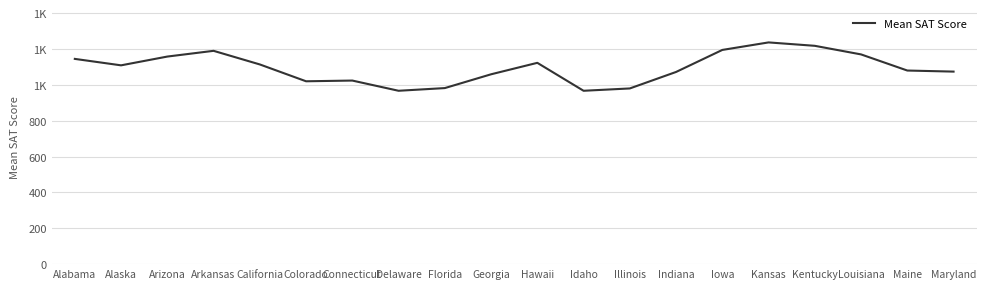

At which category does the chart reach its peak across all series?

Kansas